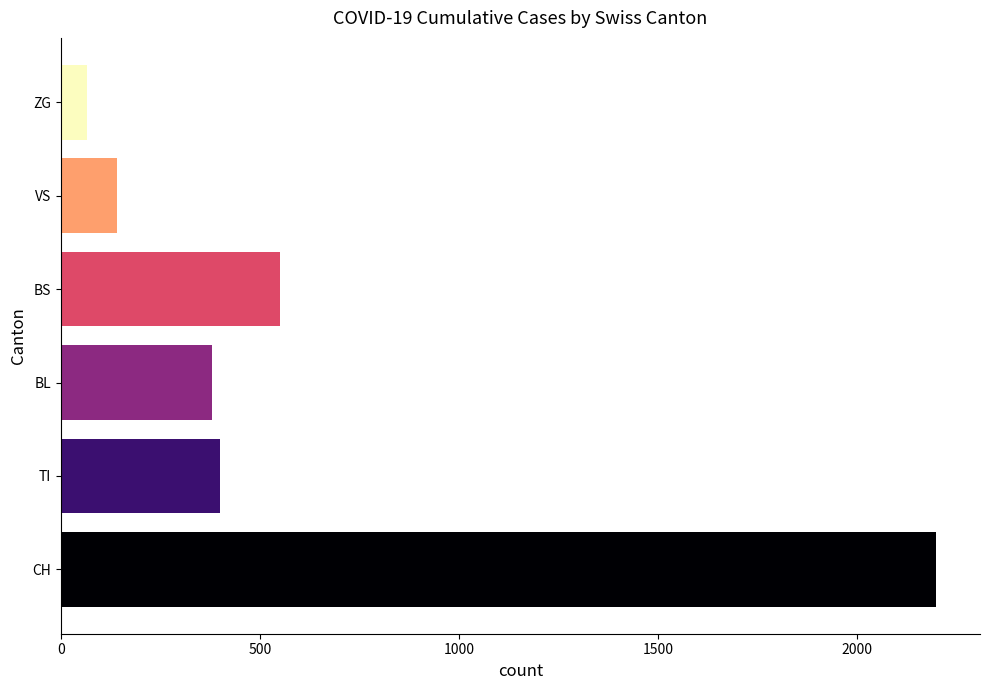

What is the difference between the maximum and minimum values in the VS series?

140